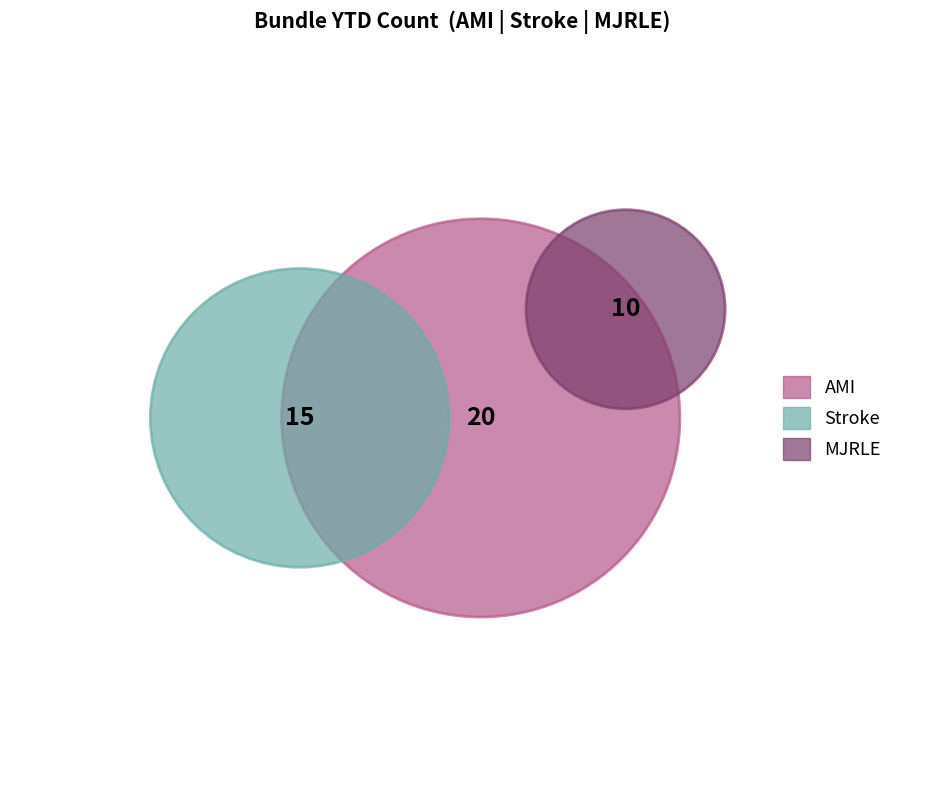

To the nearest percent, what portion does Stroke represent?

33%